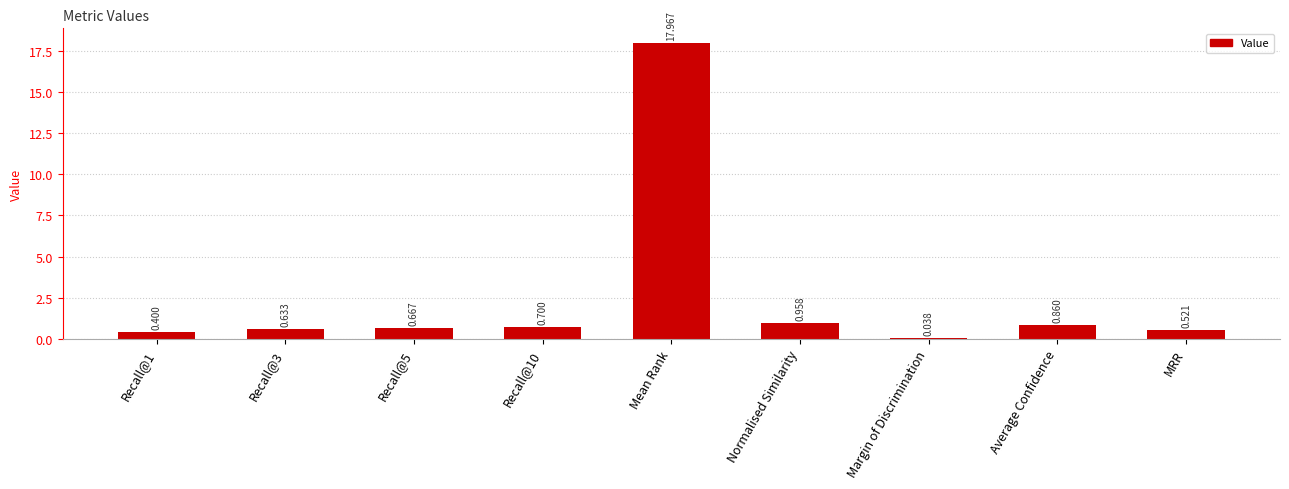

Which label corresponds to the largest value in the chart?

Mean Rank